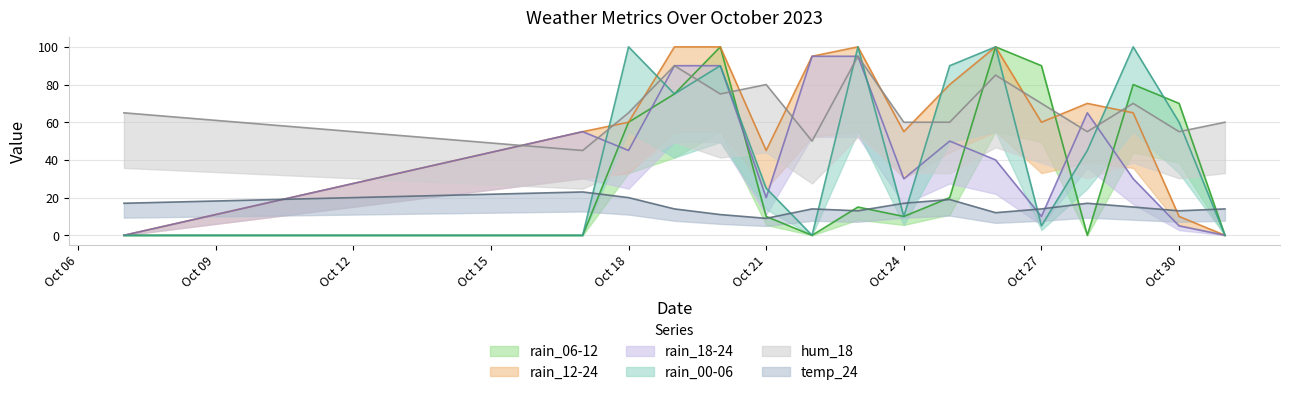

What is the approximate value of rain_12-24 at 2023-10-22, to the nearest 10?

100